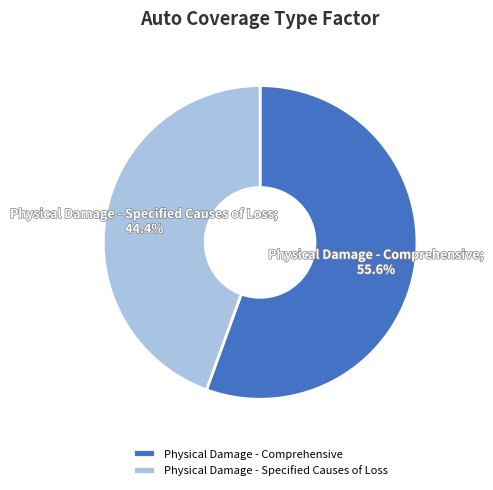

The Physical Damage - Comprehensive slice represents 49% of the pie. True or false?

False